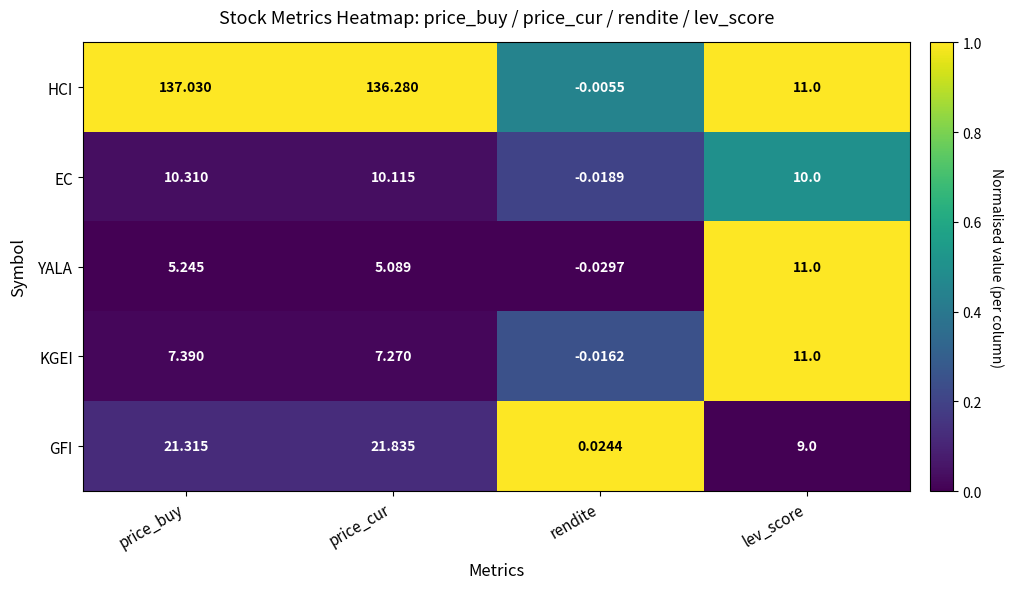

Between price_buy and rendite, which series saw the biggest shift?

HCI